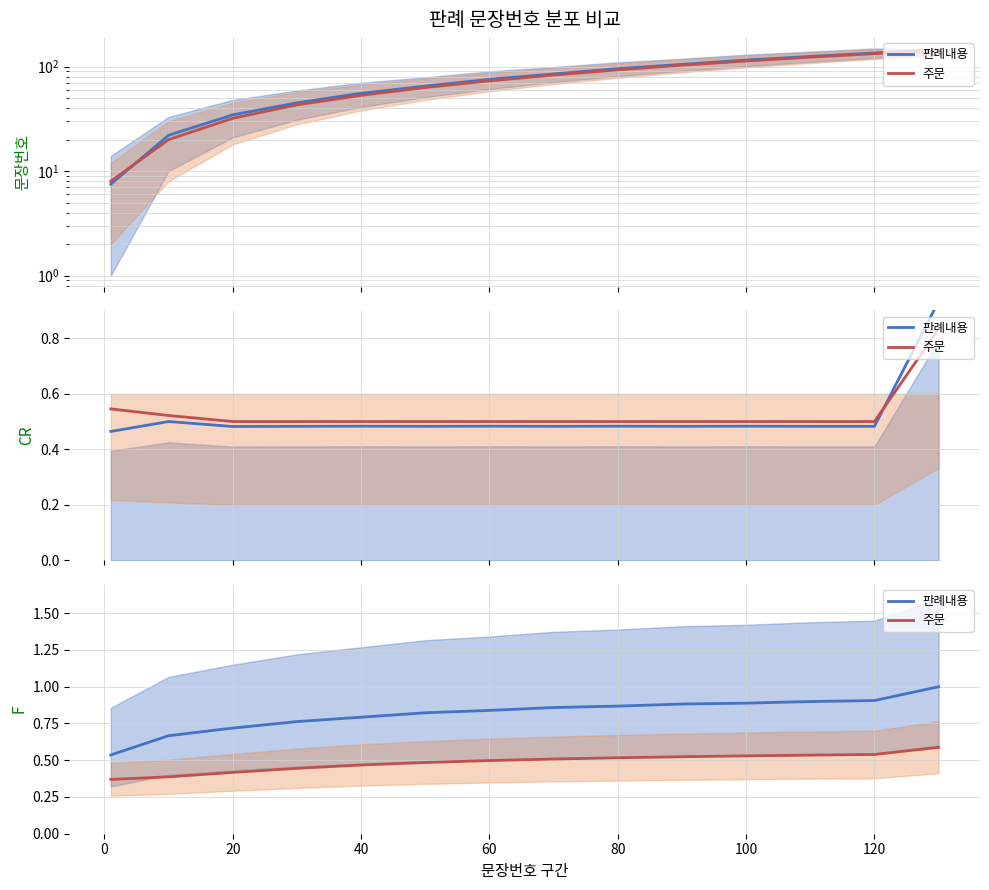

How many data points does each series have?

14